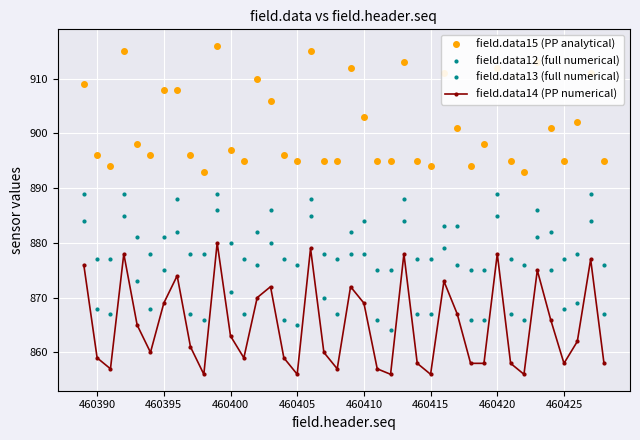

Count the number of categories in the chart.

40